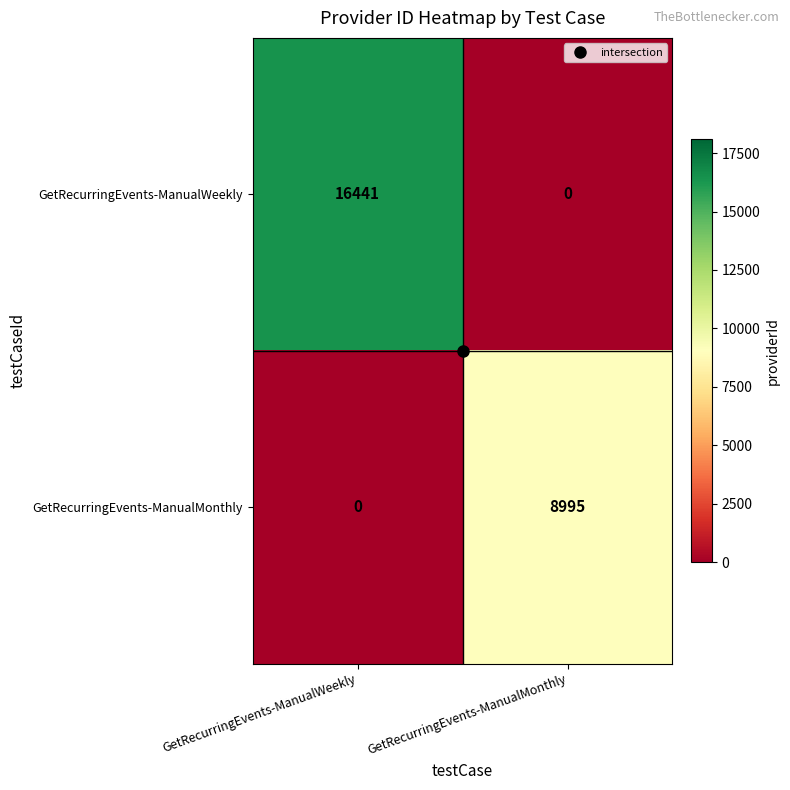

What is the difference between the highest and lowest values at GetRecurringEvents-ManualMonthly?

8995